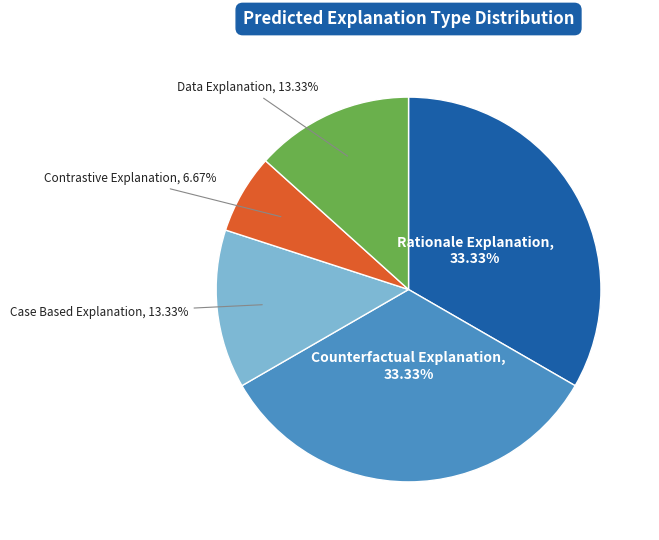

Is there any slice that represents more than half of the pie?

No